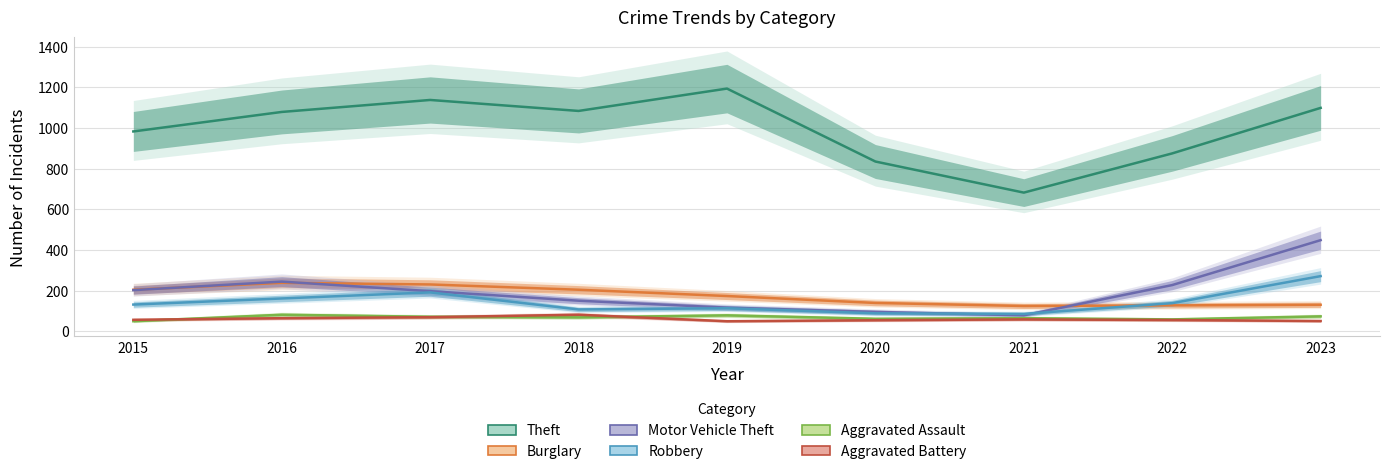

Where is the first local minimum for Aggravated Assault?

2018